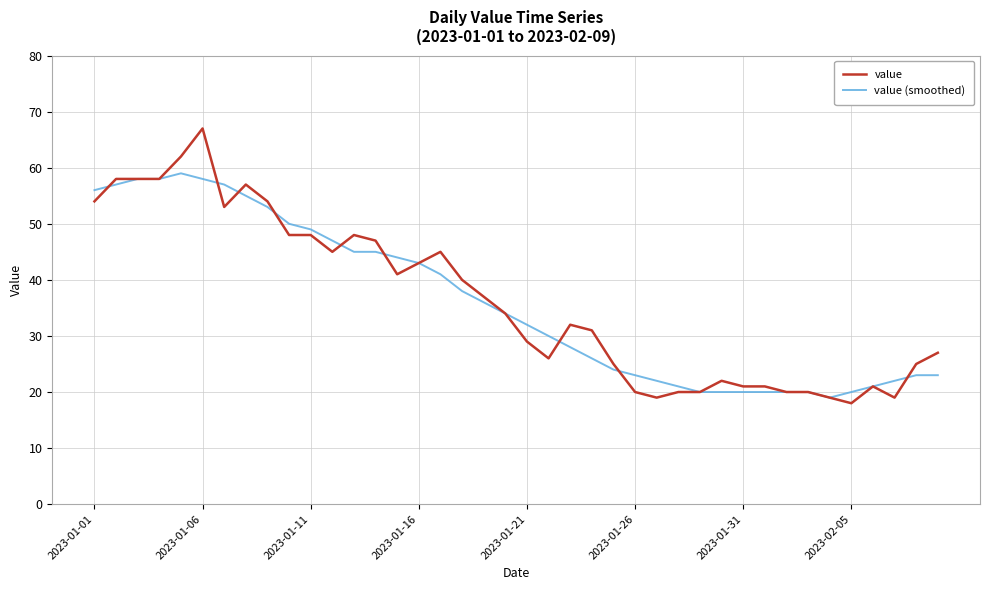

Which series has the widest spread of values?

value